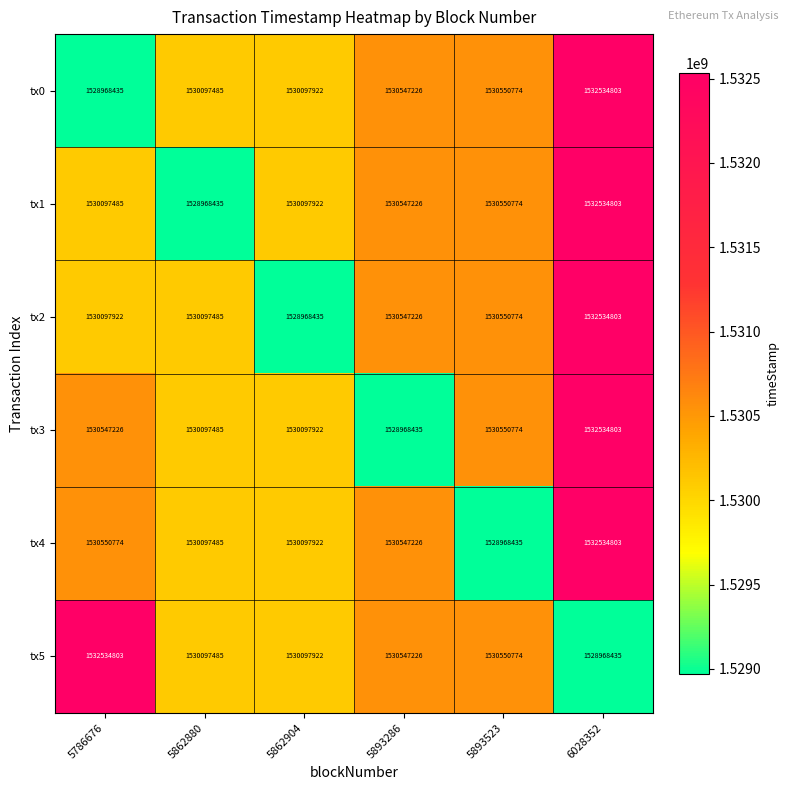

What is the average value of the tx0 series?

1530466108